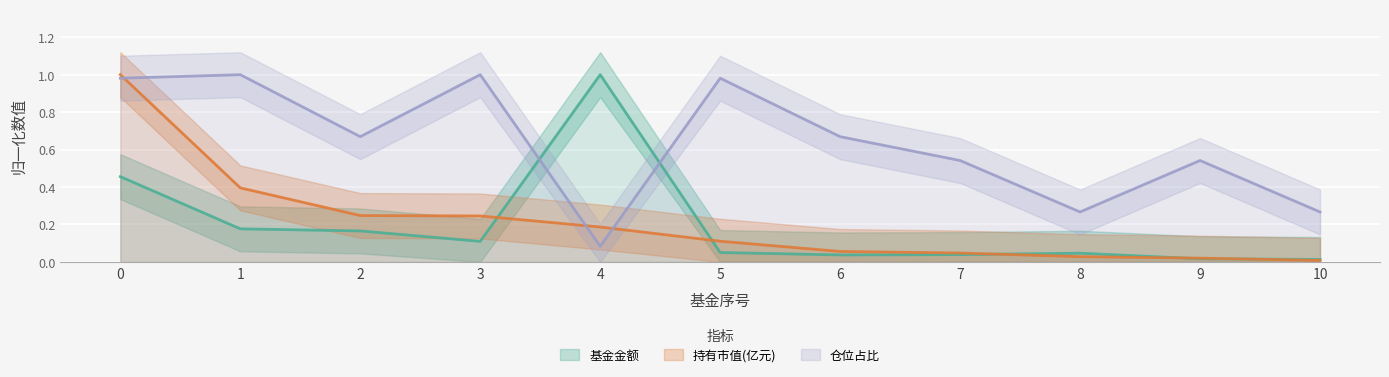

The value of 仓位占比 at 3 is 1.0. True or false?

True